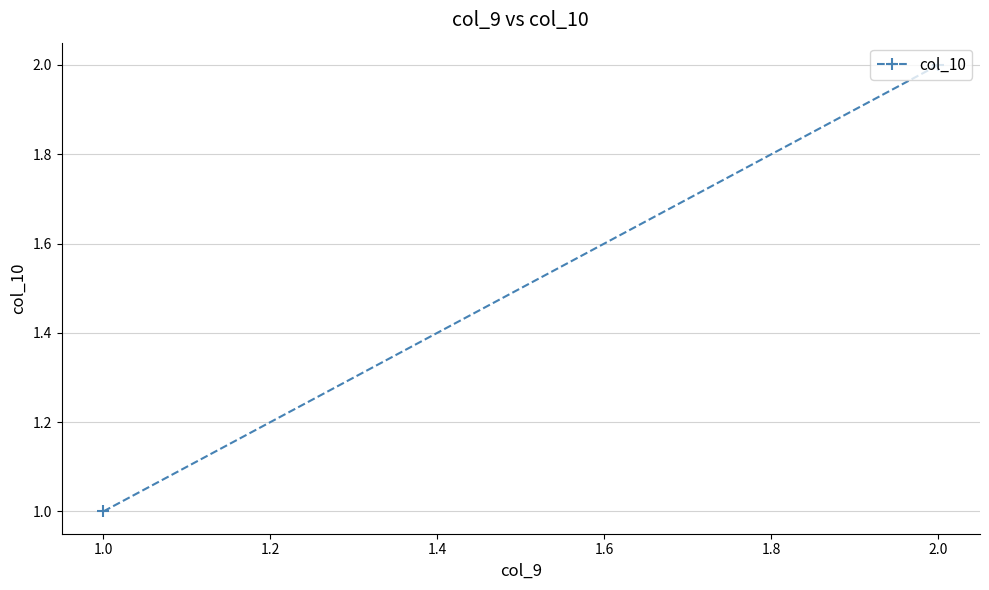

What is the value of the 1st point from the left?

1